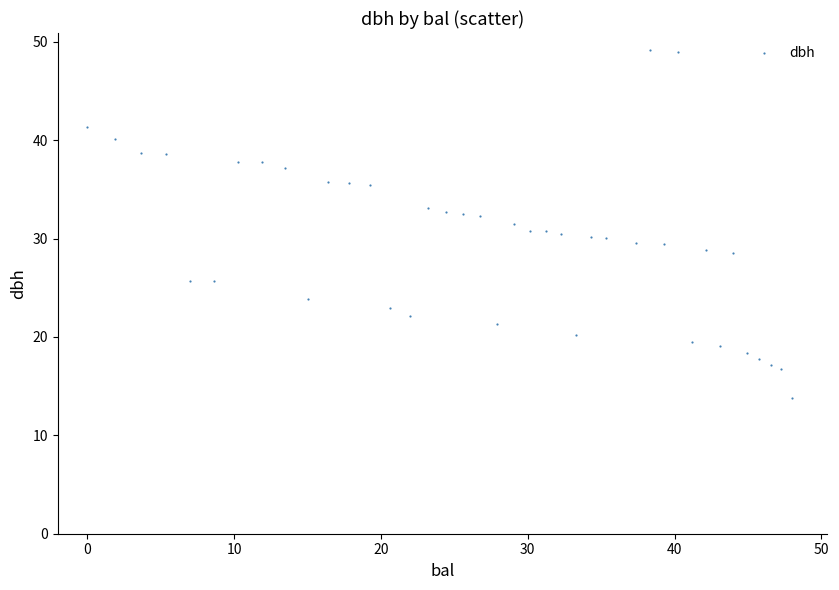

What is the range of X values (max minus min)?

48.0